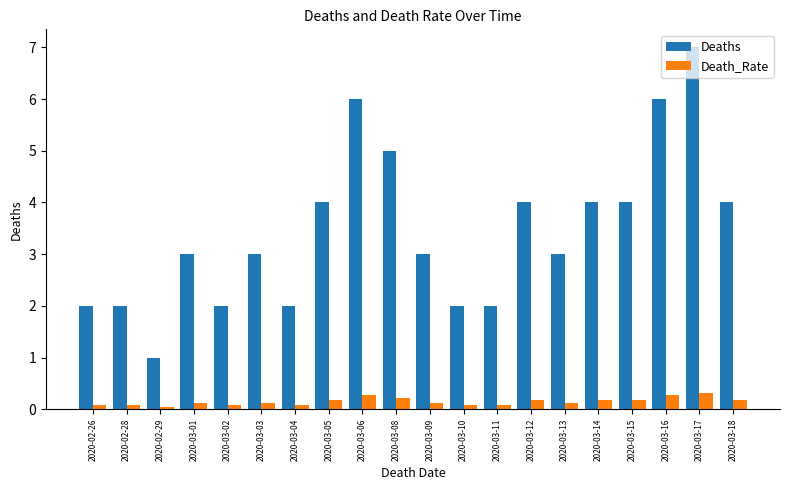

List the series in order of their peak value, highest first.

Deaths, Death_Rate